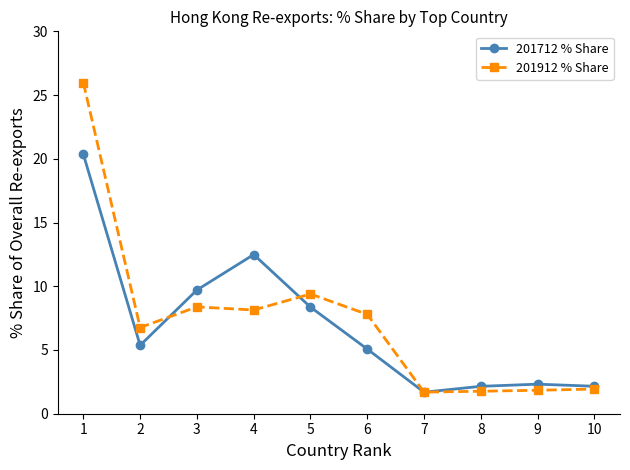

Between which two adjacent categories do 201912 % Share and 201712 % Share first intersect?

2 and 3